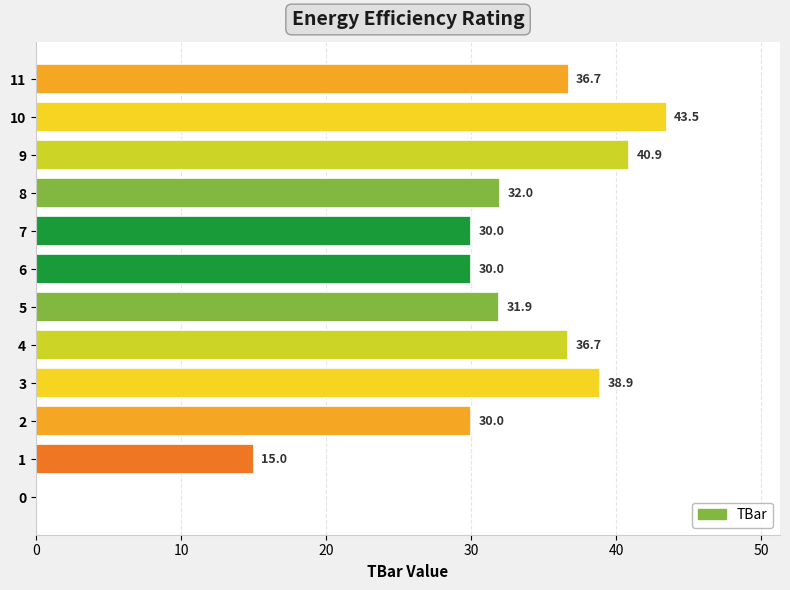

Reading top to bottom, transcribe all the data shown in this chart.

11=36.7	10=43.5	9=40.9	8=32.0	7=30.0	6=30.0	5=31.9	4=36.7	3=38.9	2=30.0	1=15.0	0=0.0